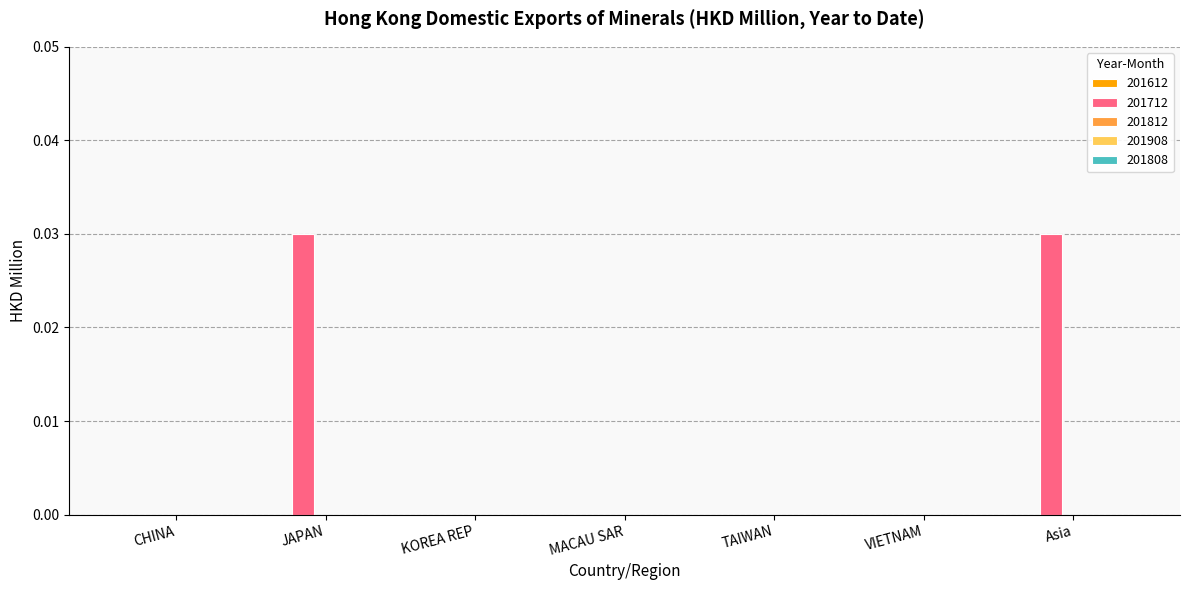

Which has a higher value, CHINA or Asia?

Asia